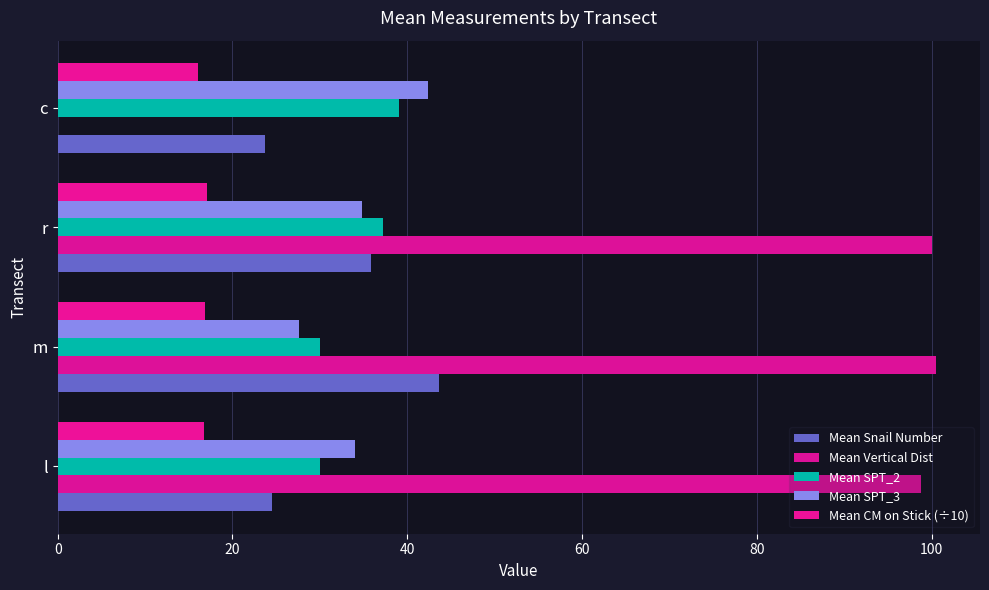

How many data points does each series have?

4